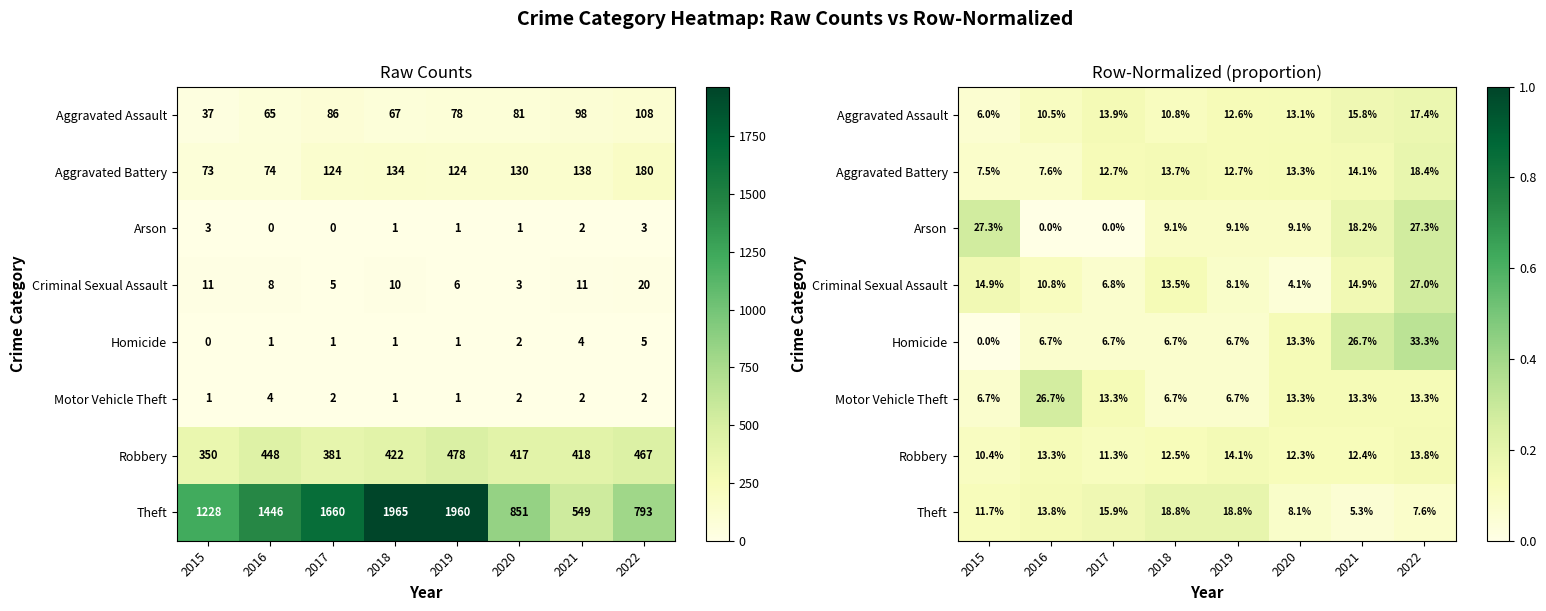

The Aggravated Assault series shows 0.1 at 2016. True or false?

True